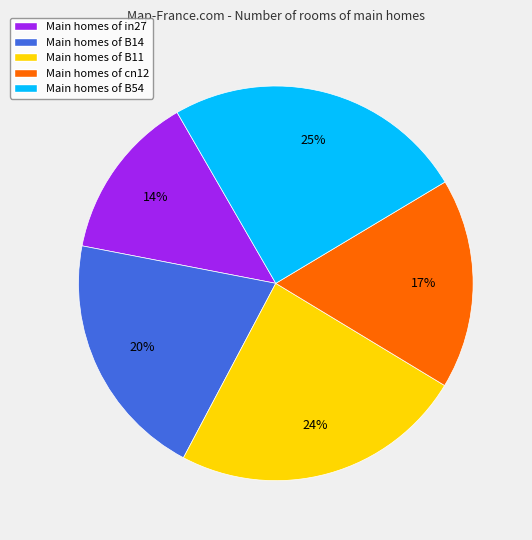

Is there any slice that represents more than half of the pie?

No